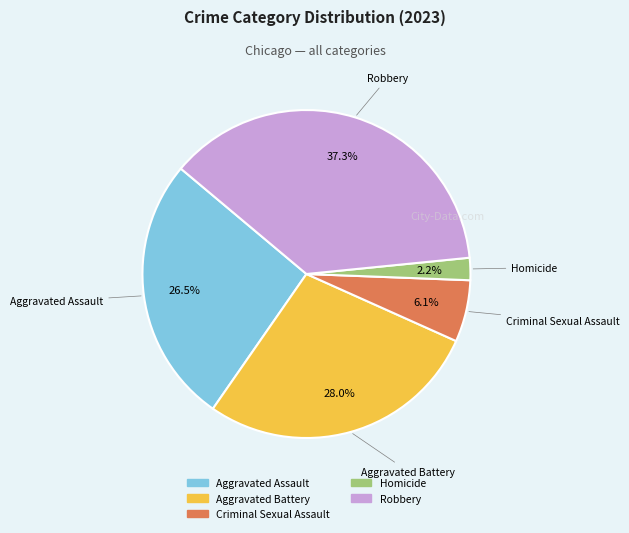

Do Aggravated Battery and Homicide together represent more than half of the pie?

No